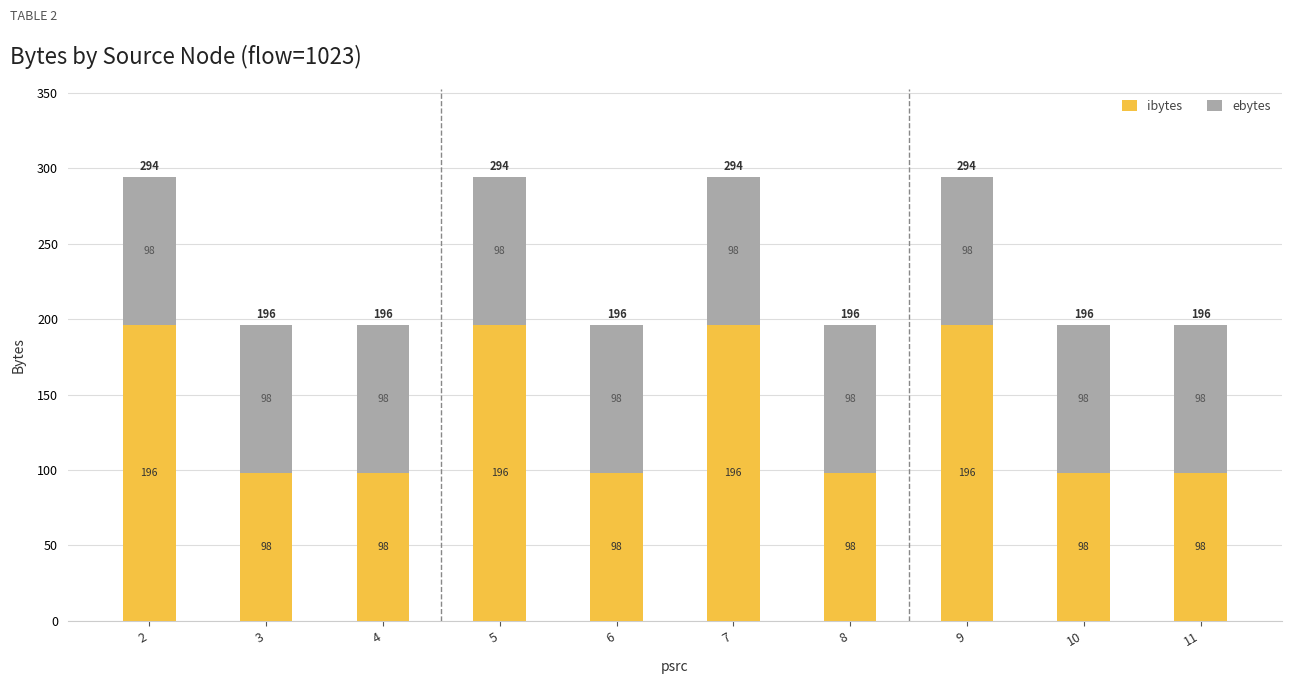

How many ibytes values are between 98 and 196?

10